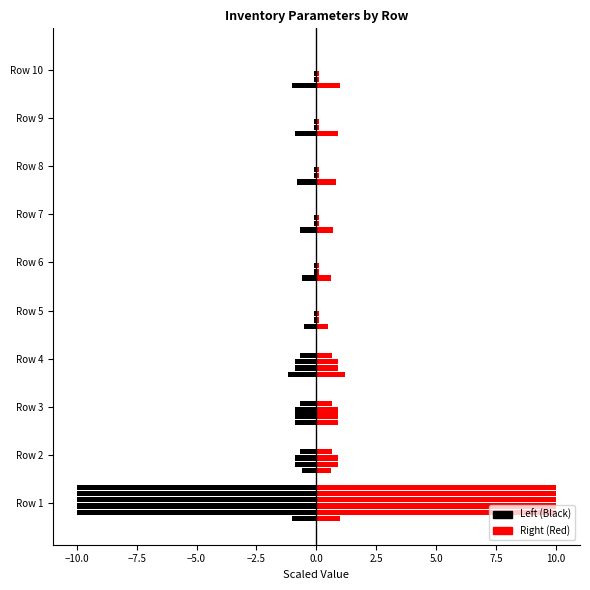

Which series has the largest total across all categories?

col_0 (right)